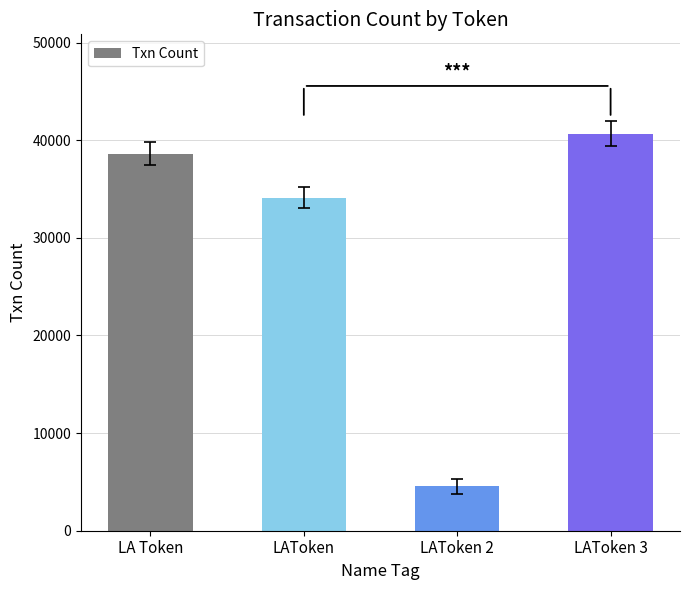

What position from the right is LA Token?

4